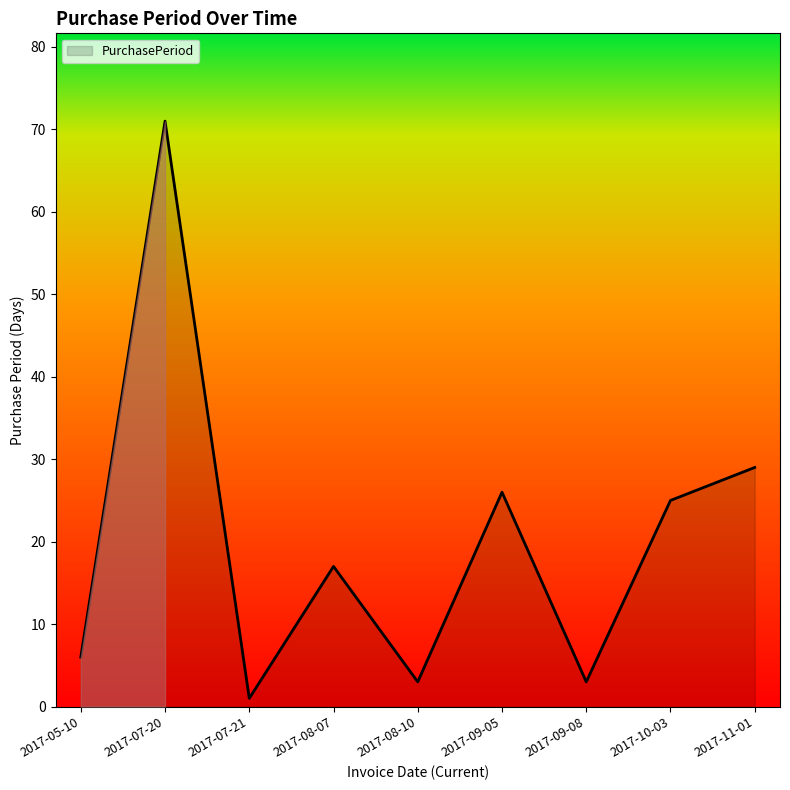

At which label is the value closest to 36?

2017-11-01